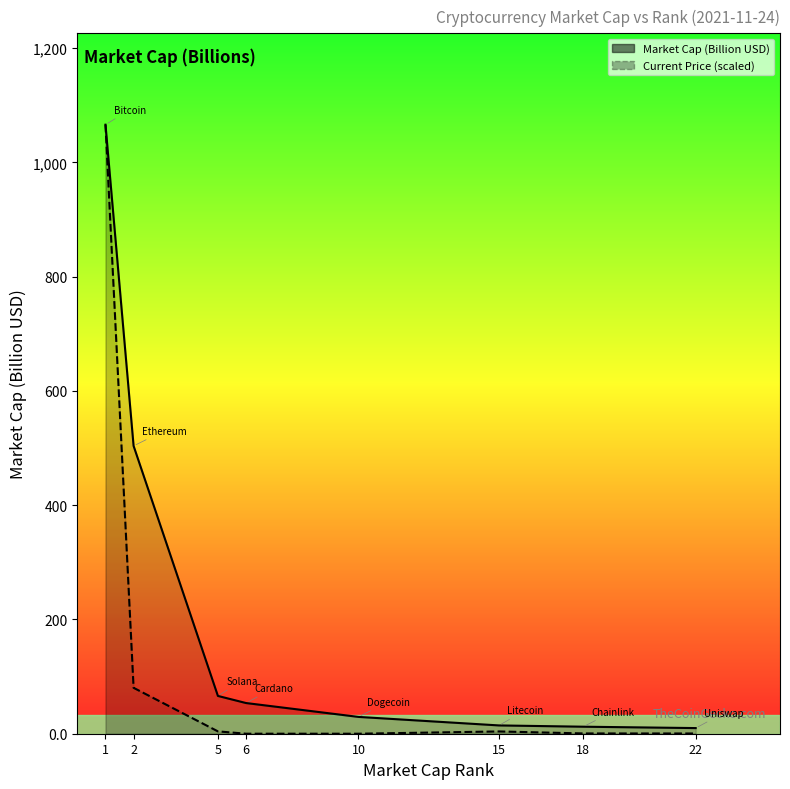

What is the value of the Market Cap (Billion USD) point at the 7th from the left?

12.3